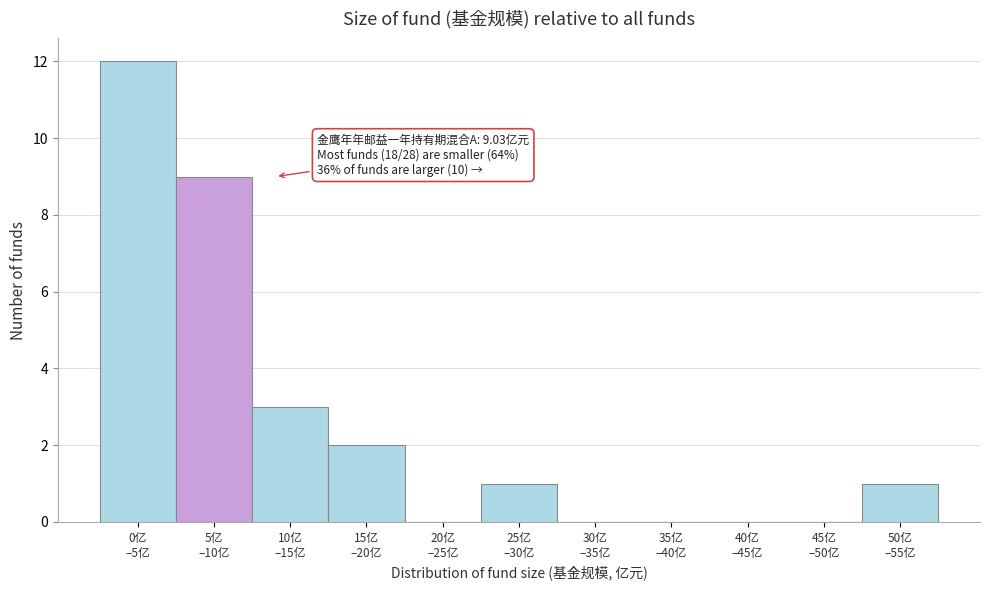

What is the sum of all values?

28